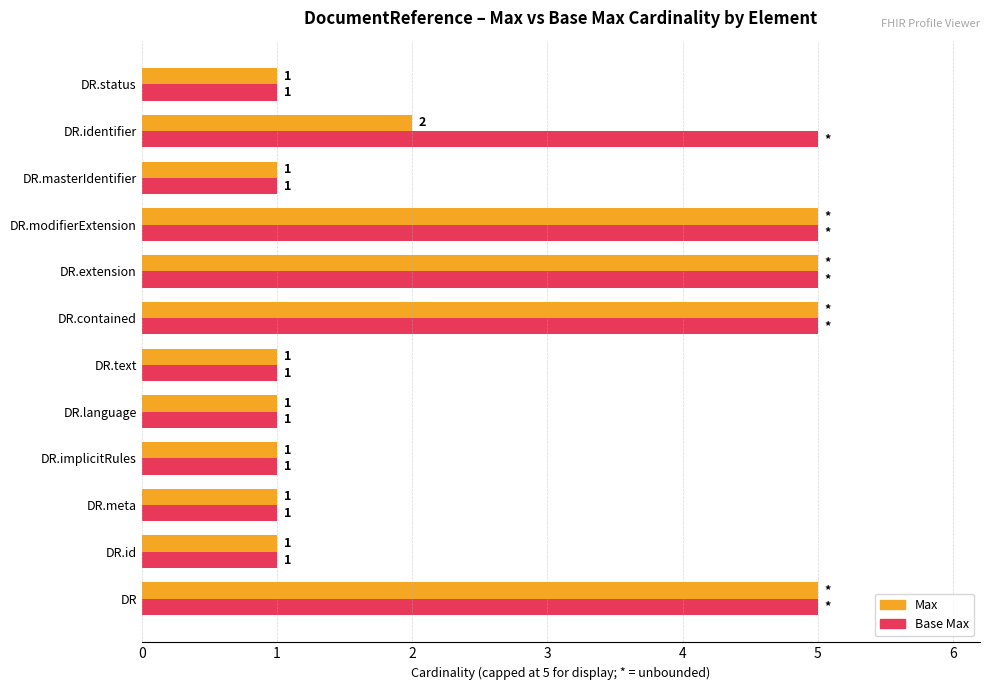

What is the maximum value for Max?

5